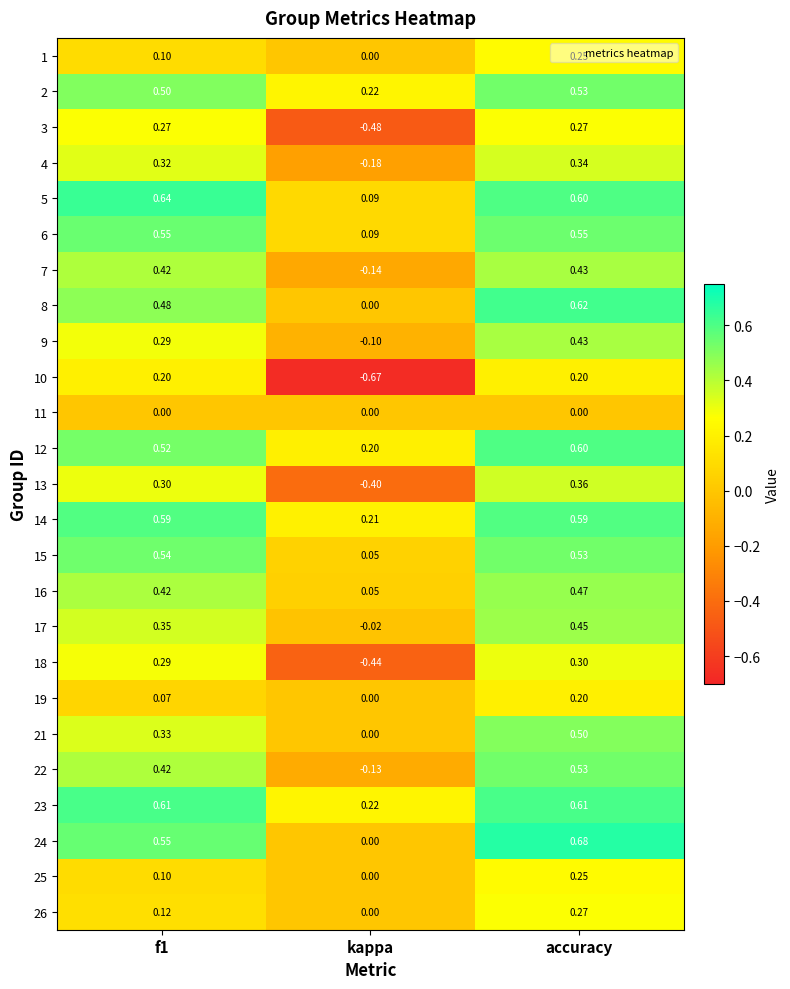

At which category is the sum across all series the highest?

accuracy